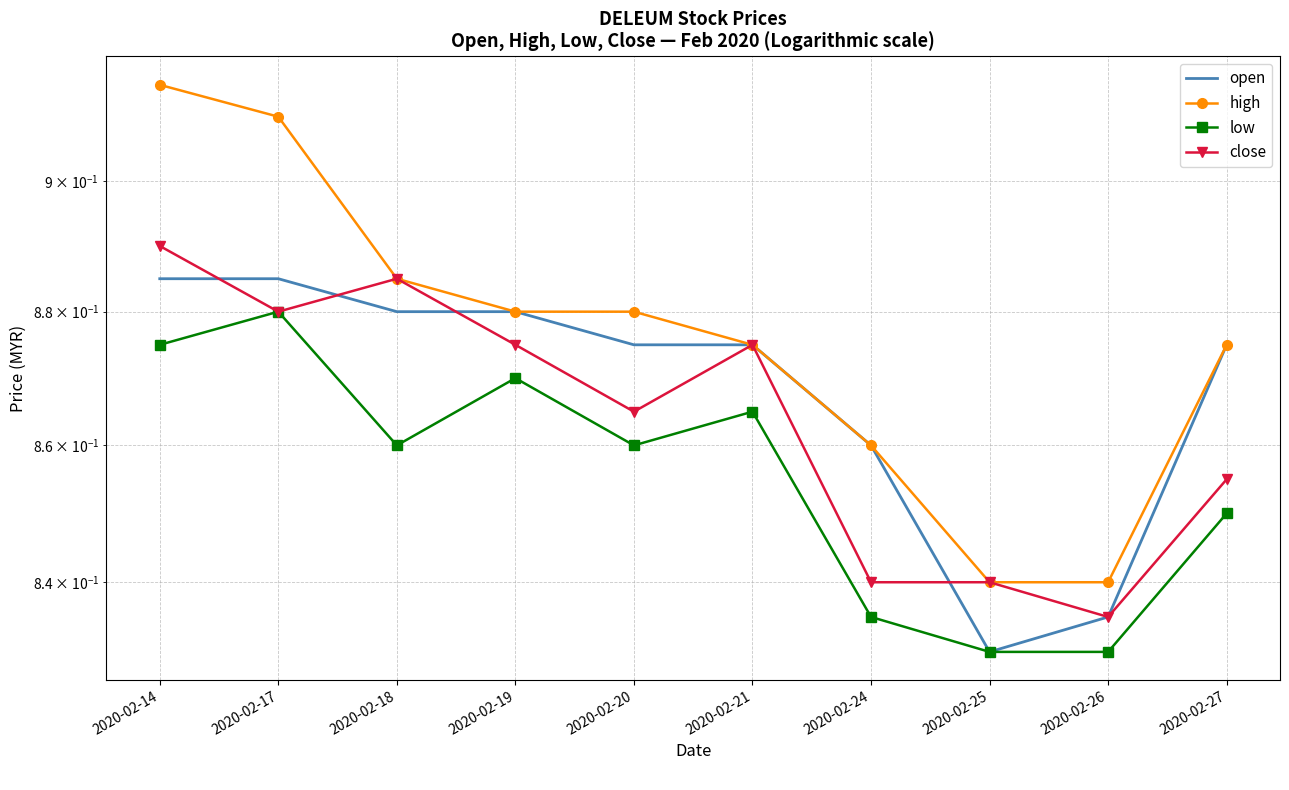

True or false: high and low cross at least once.

False